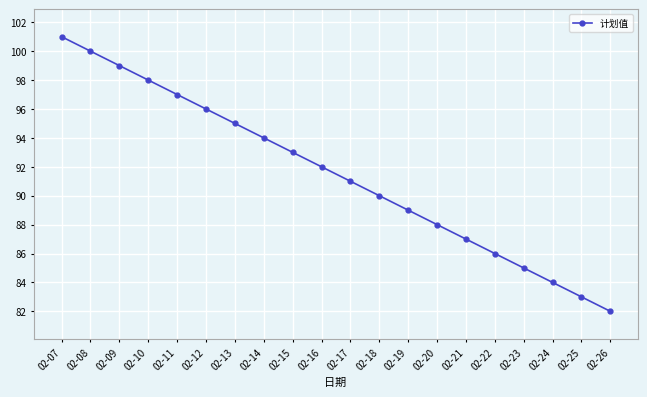

What is the difference between the maximum and minimum values?

19